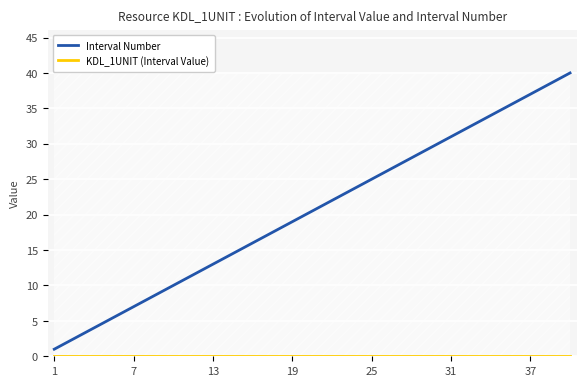

Which series has the widest spread of values?

Interval Number